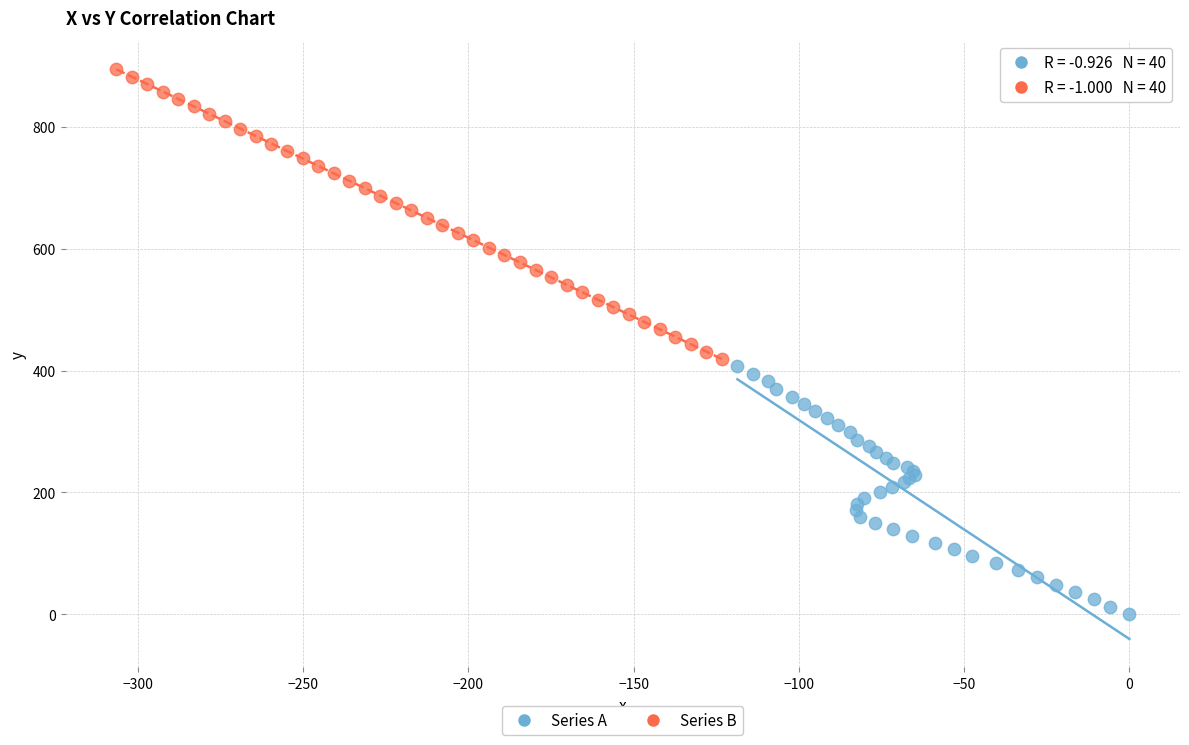

Which series contains the lowest Y value?

Series A